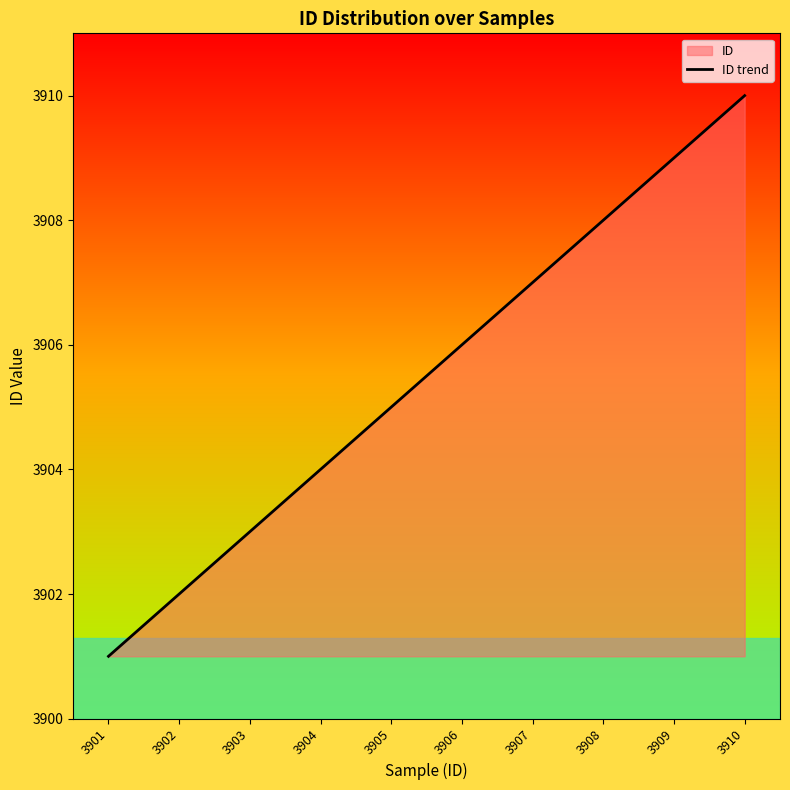

What is the sum of the values at 3907 and 3903?

7810